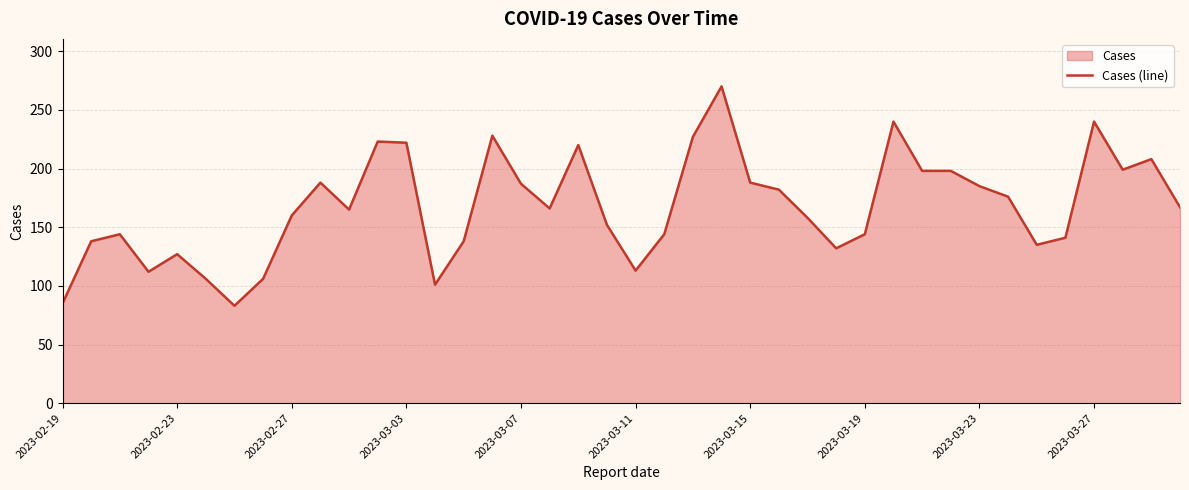

Reading left to right, what are all the values shown in this chart?

85	138	144	112	127	106	83	106	160	188	165	223	222	101	138	228	187	166	220	152	113	144	227	270	188	182	158	132	144	240	198	198	185	176	135	141	240	199	208	167